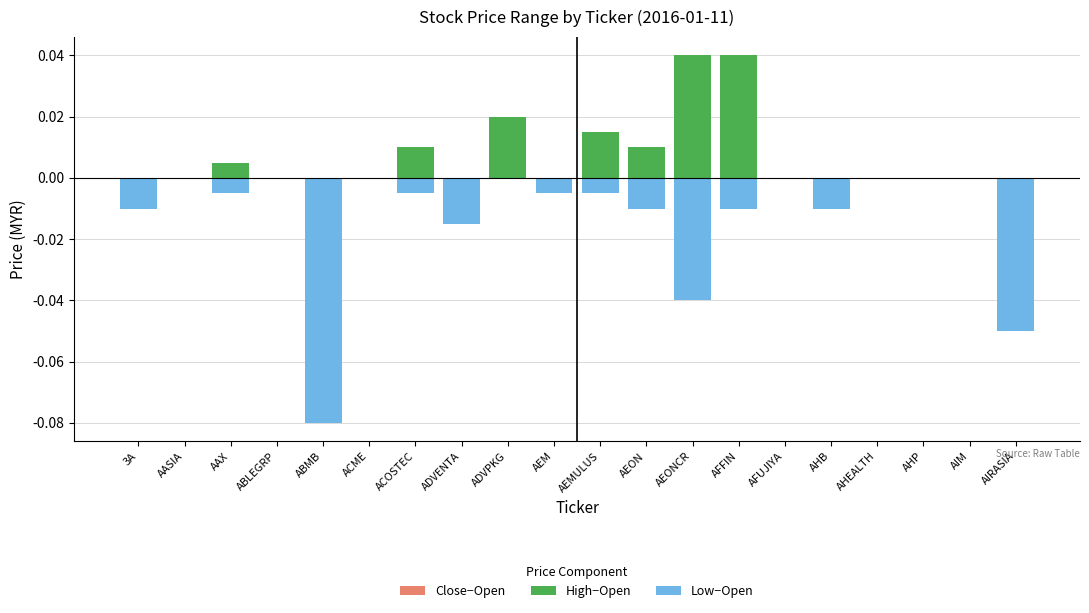

Count the number of categories in the chart.

20